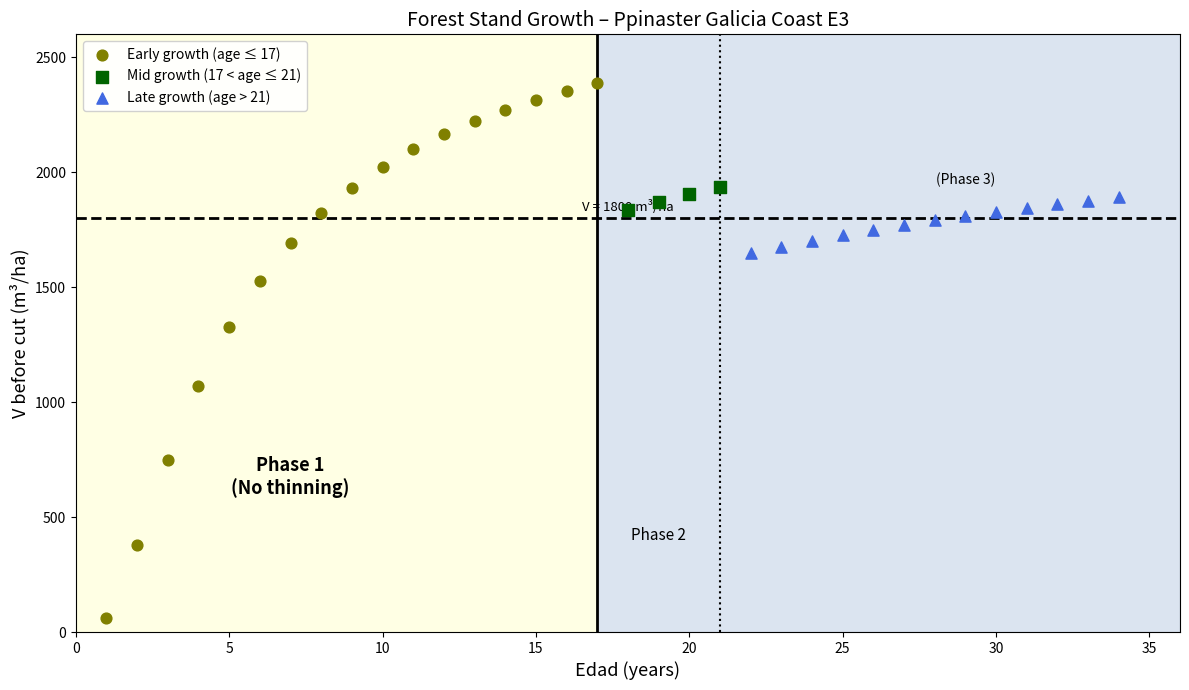

Which series has the widest spread of Y values?

Early growth (age ≤ 17)